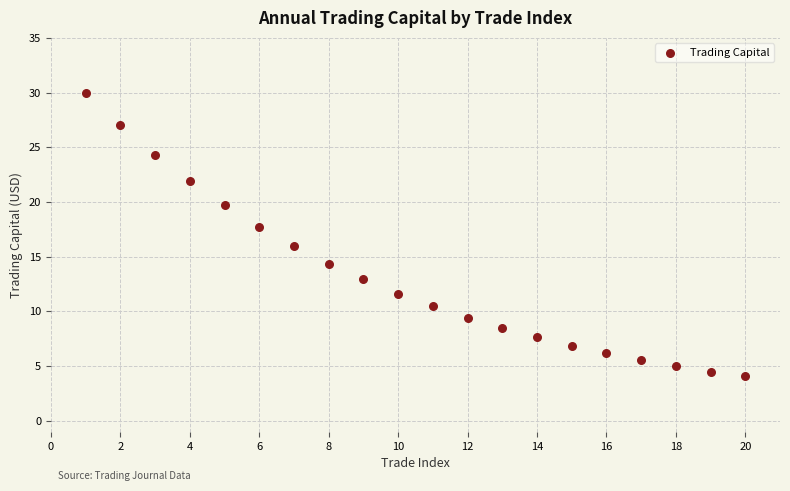

What is the range of X values (max minus min)?

19.0